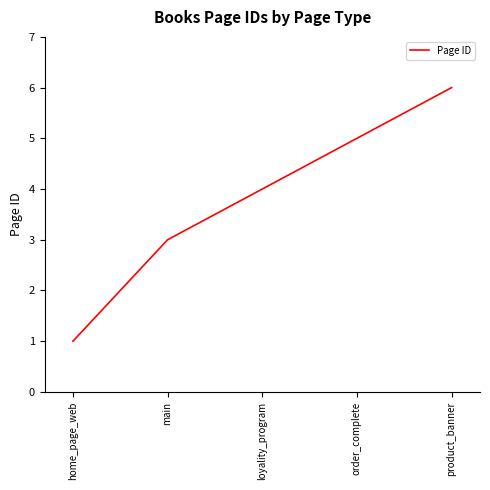

What position from the left is product_banner?

5